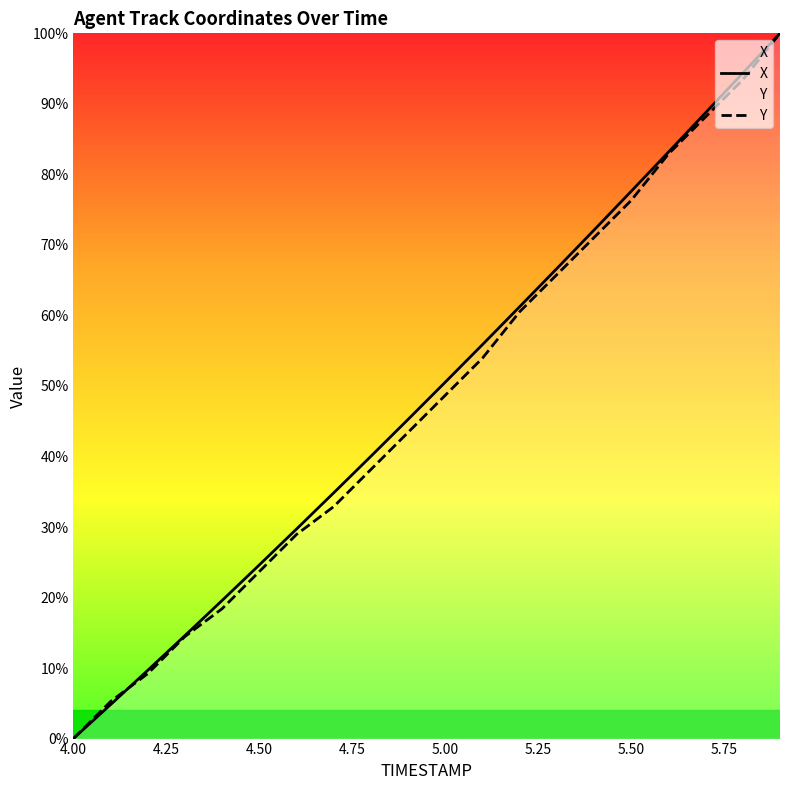

At 4.50, list the series in order from largest to smallest.

X, Y